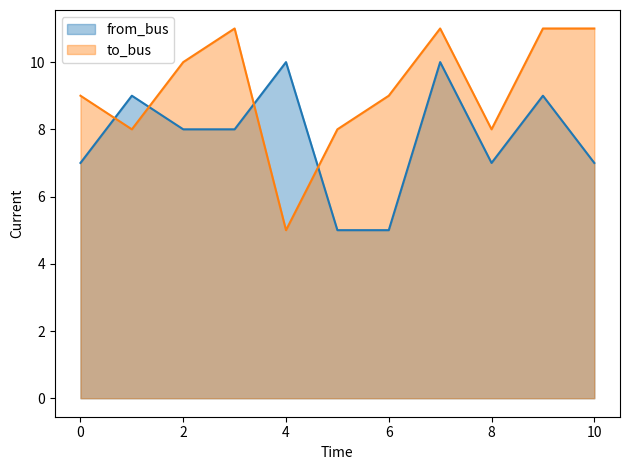

After their last crossing, which series has the higher values: to_bus or from_bus?

to_bus